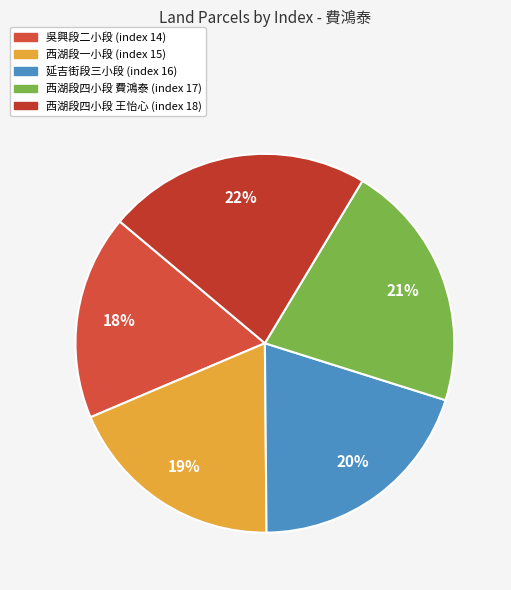

Which category has the smallest portion of the pie?

吳興段二小段 (index 14)